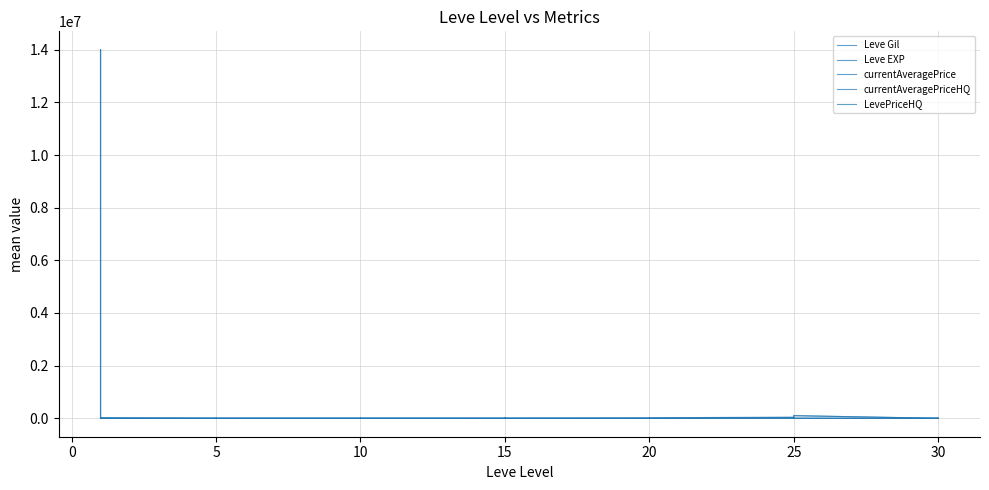

Between 30 and 10, which is larger?

10